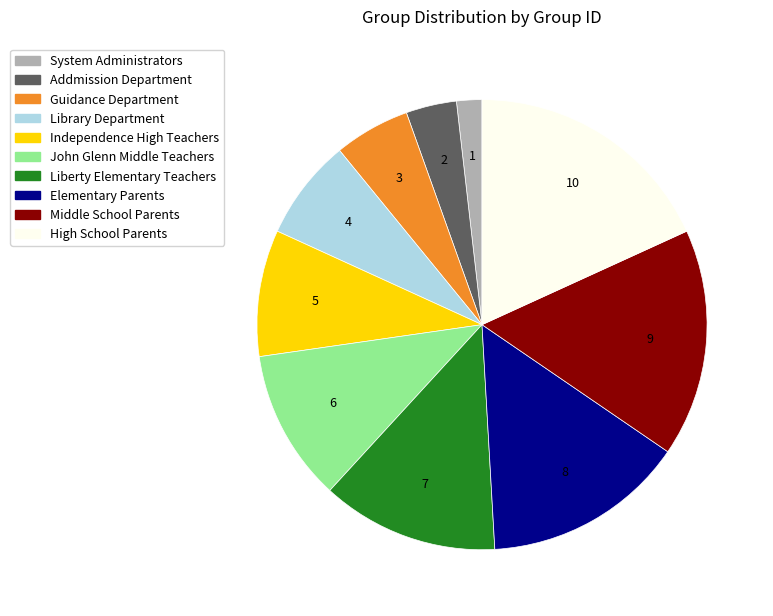

What is the ratio of the value at Elementary Parents to the value at Addmission Department?

4.0